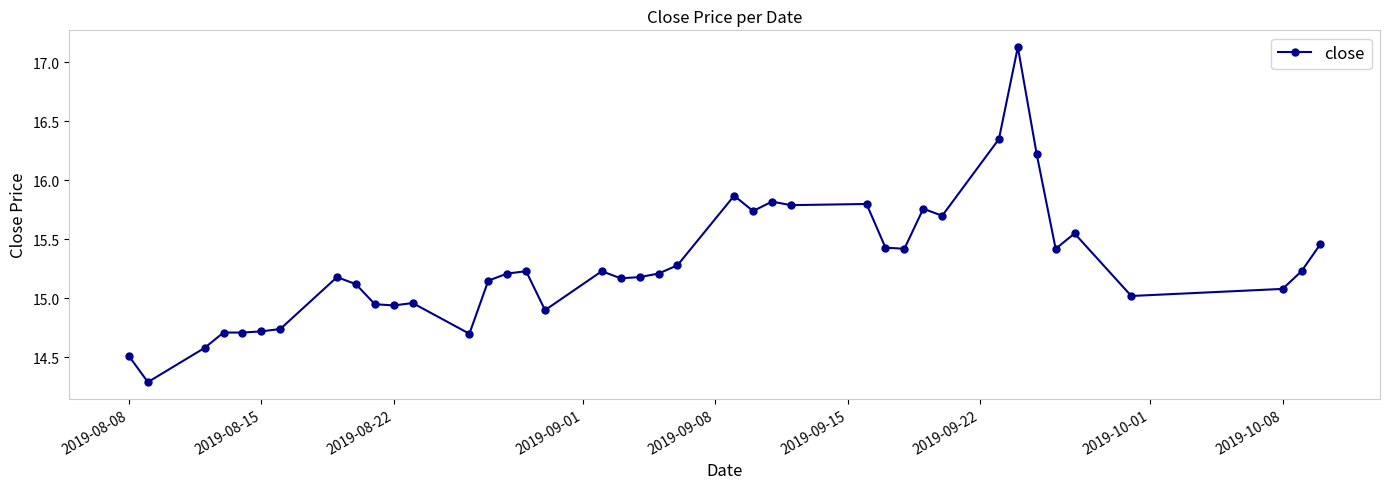

What is the minimum value shown in the chart?

14.3